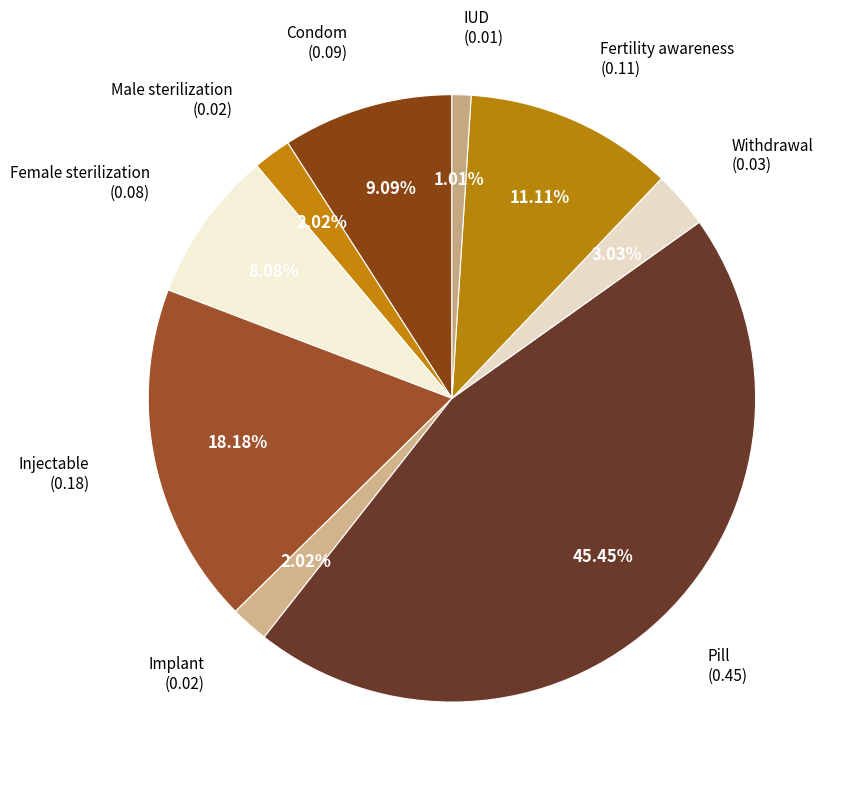

Count the number of slices in the pie.

9